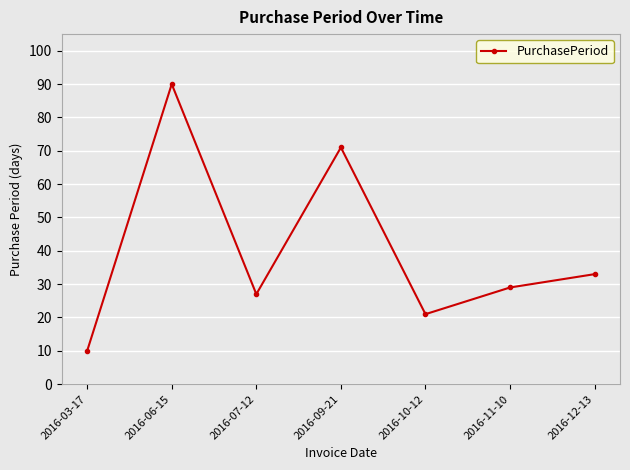

What value does the data have at 2016-06-15, to the nearest 5?

90